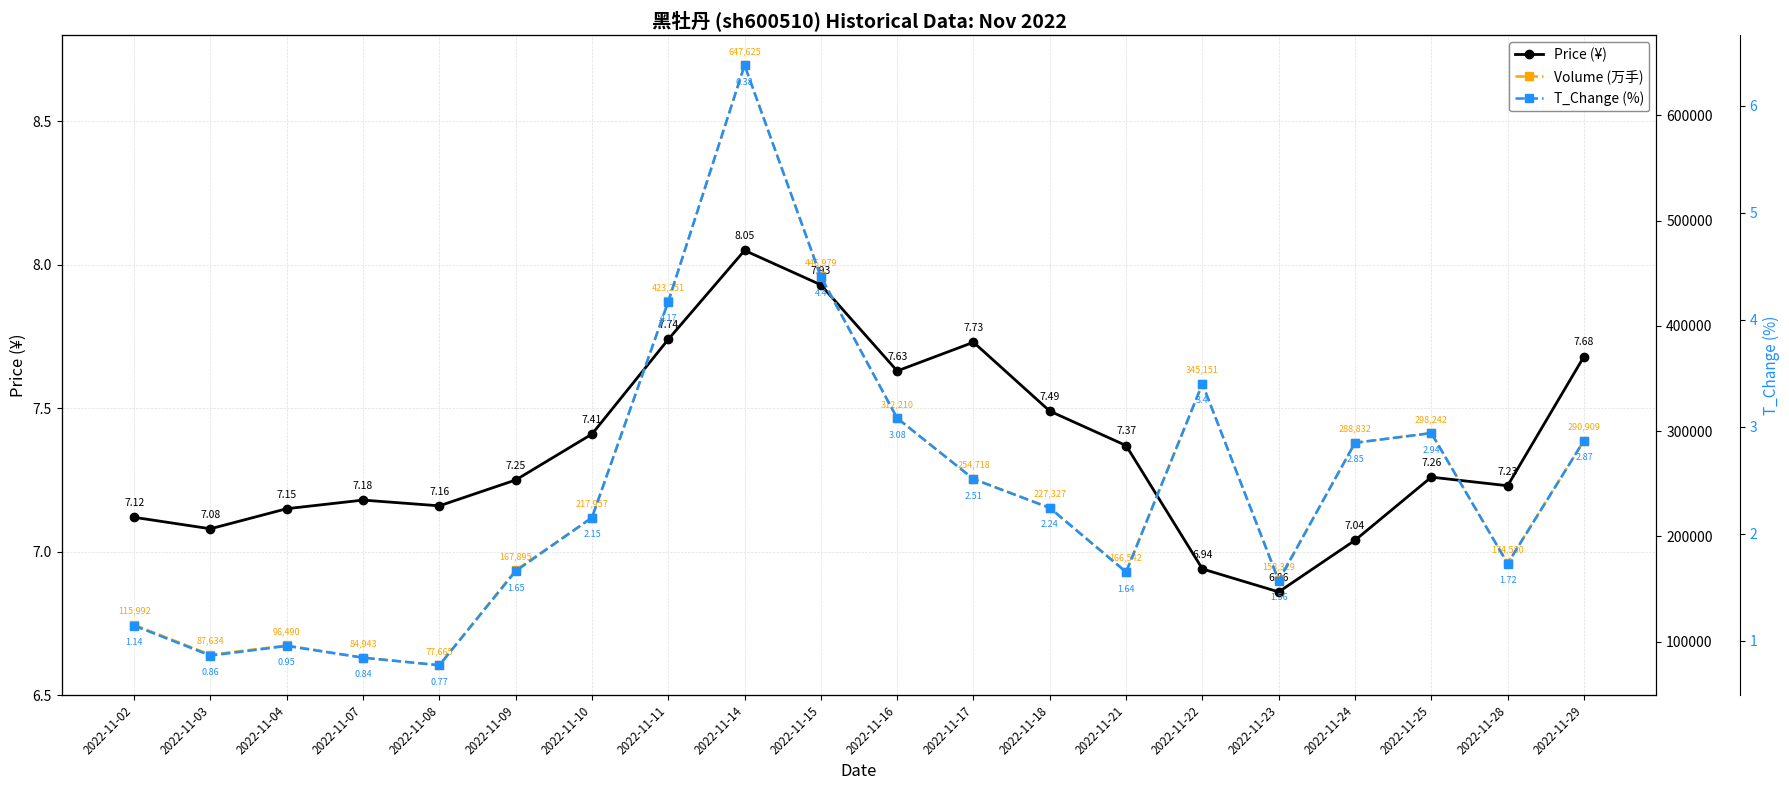

Reading left to right, what are all the values shown in this chart?

Price (¥): 7.1	7.1	7.2	7.2	7.2	7.2	7.4	7.7	8.1	7.9	7.6	7.7	7.5	7.4	6.9	6.9	7.0	7.3	7.2	7.7
Volume (万手): 115992.0	87634.0	96490.0	84943.0	77665.0	167895.0	217957.0	423251.0	647625.0	446979.0	312210.0	254718.0	227327.0	166542.0	345151.0	158329.0	288832.0	298242.0	174580.0	290909.0
T_Change (%): 1.1	0.9	0.9	0.8	0.8	1.6	2.1	4.2	6.4	4.4	3.1	2.5	2.2	1.6	3.4	1.6	2.9	2.9	1.7	2.9